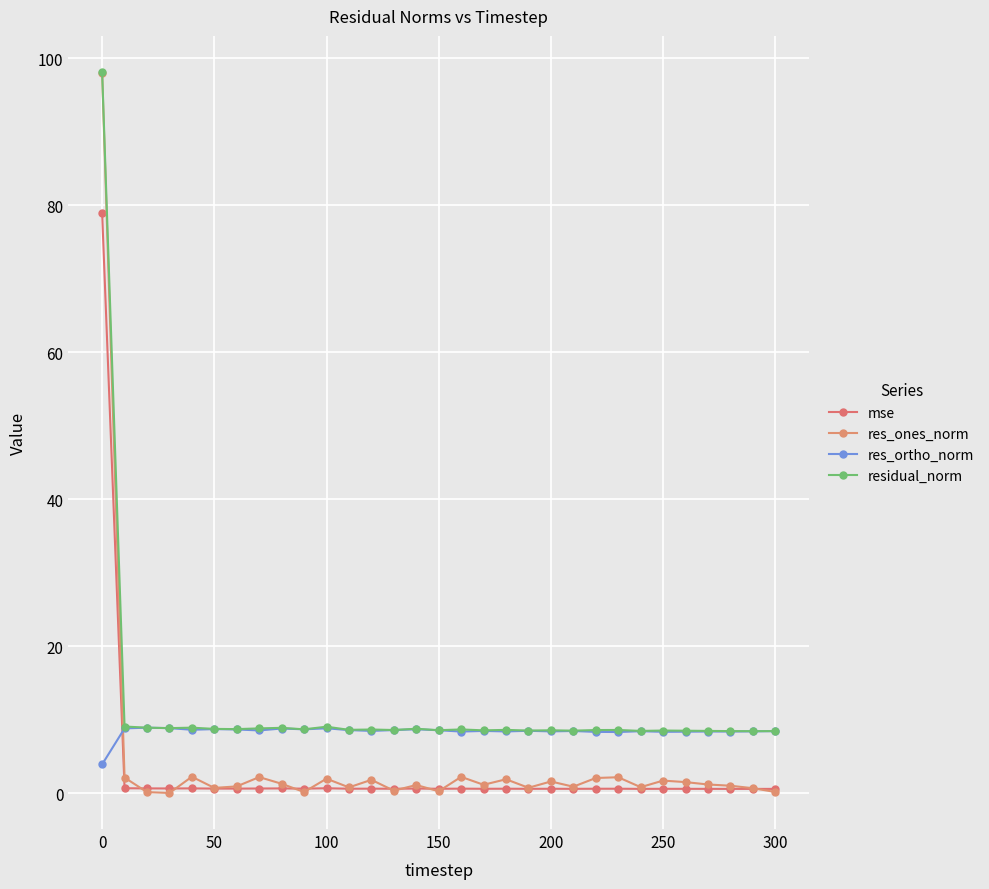

Is this an area chart (filled region under the line)?

No